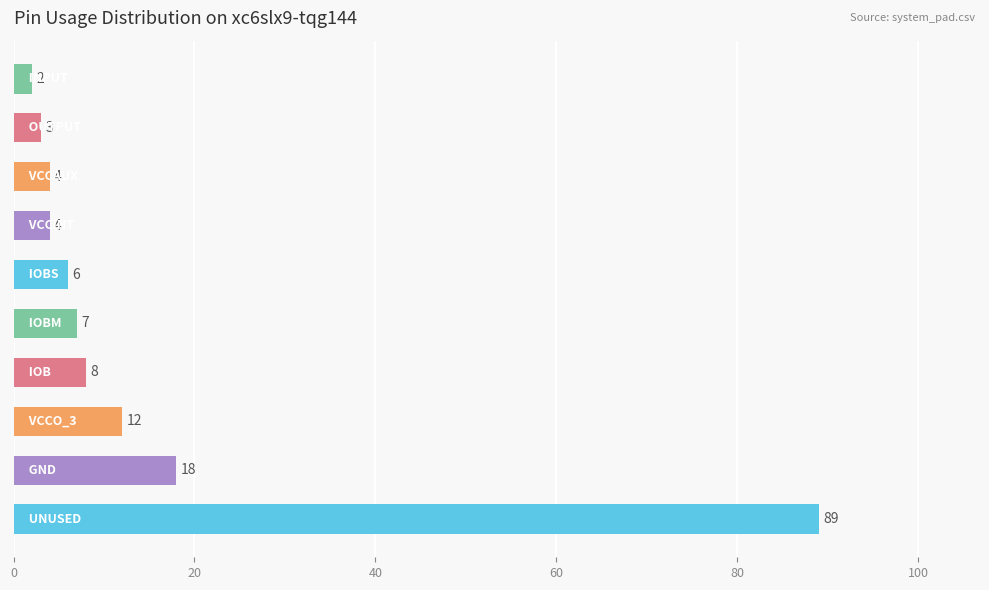

What is the maximum value shown in the chart?

89